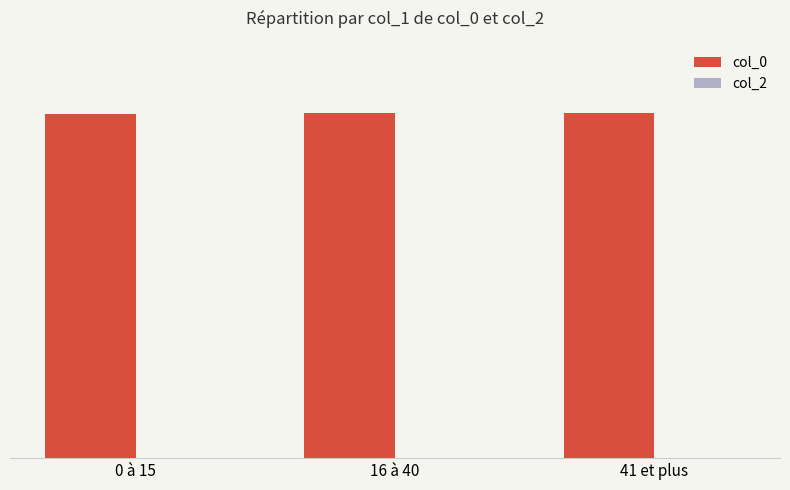

Does the chart contain any negative values?

No